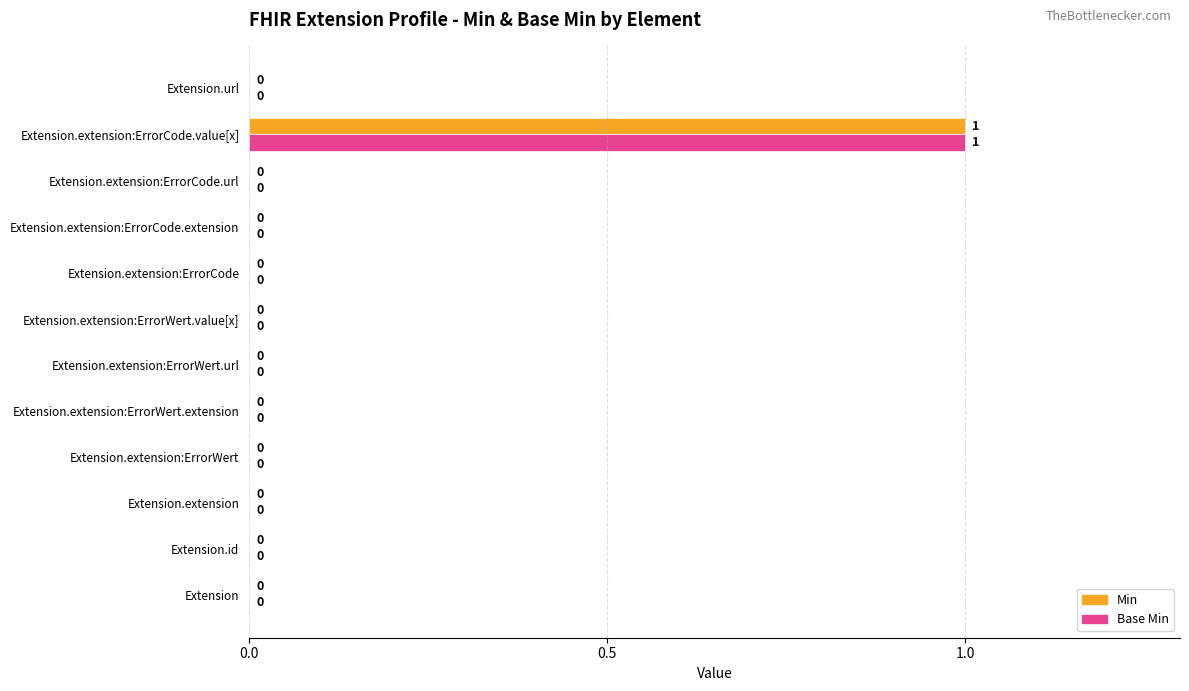

At which category is the sum across all series the highest?

Extension.extension:ErrorCode.value[x]